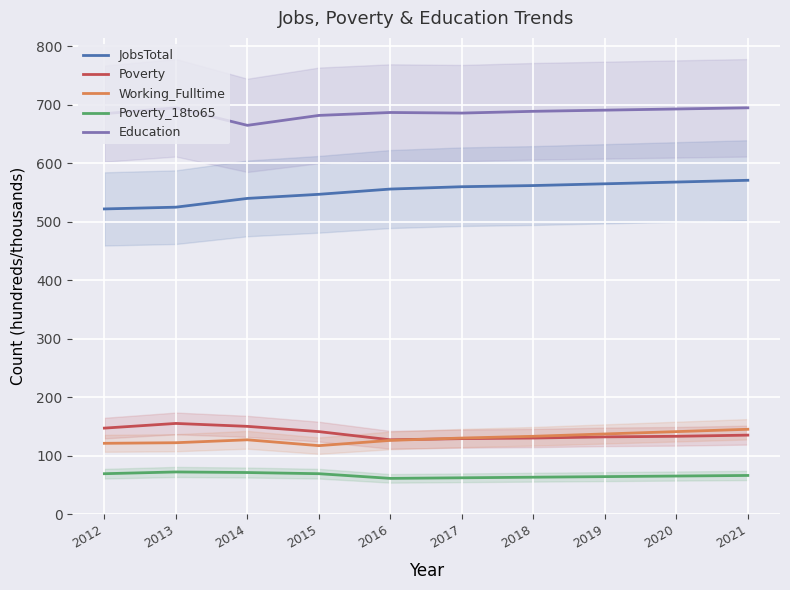

Where does the Poverty_18to65 series first go above 66?

2012